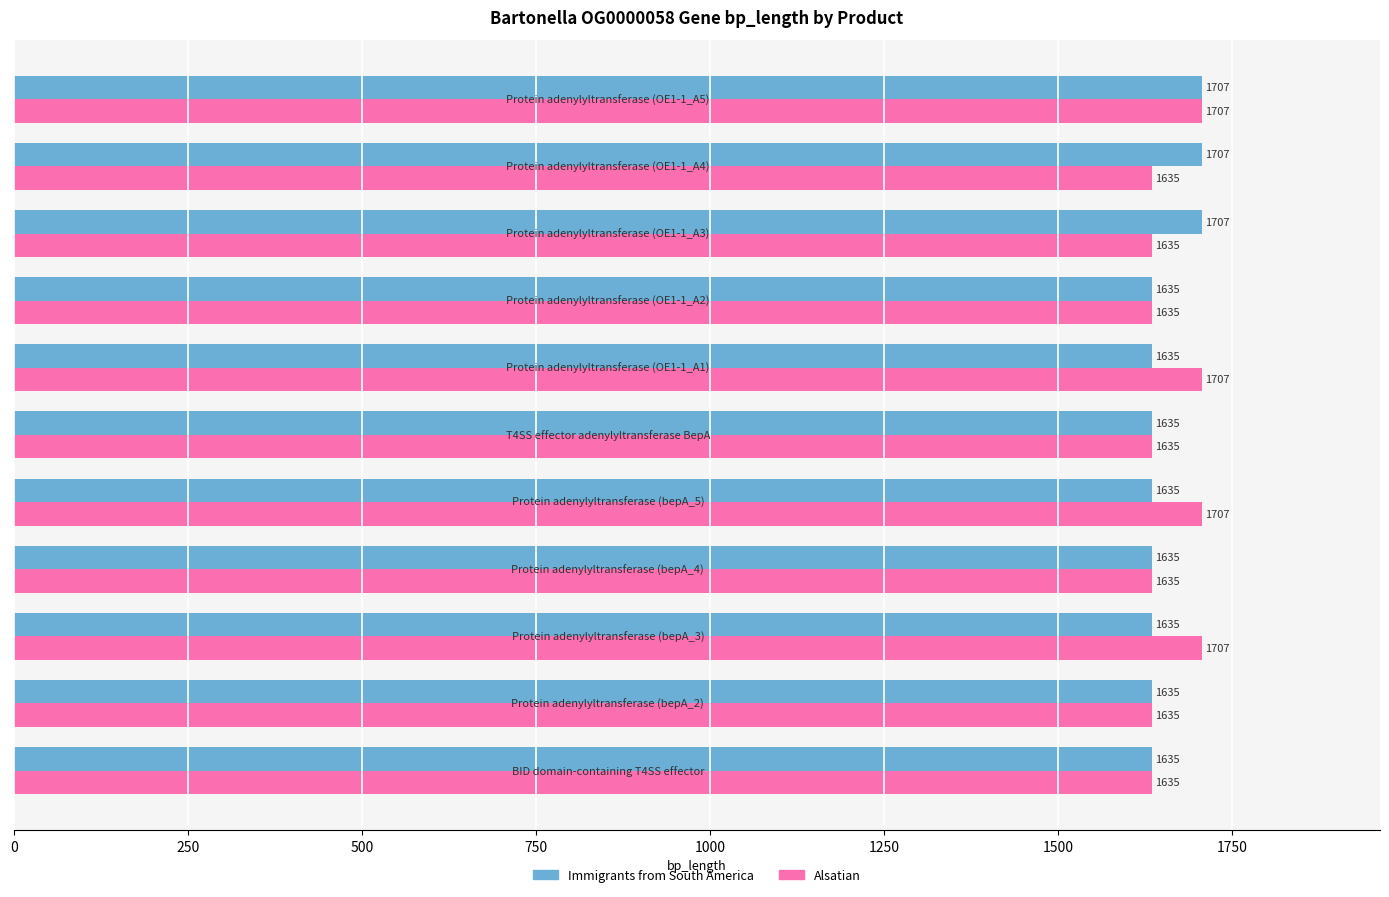

Which series has the largest total across all categories?

Alsatian